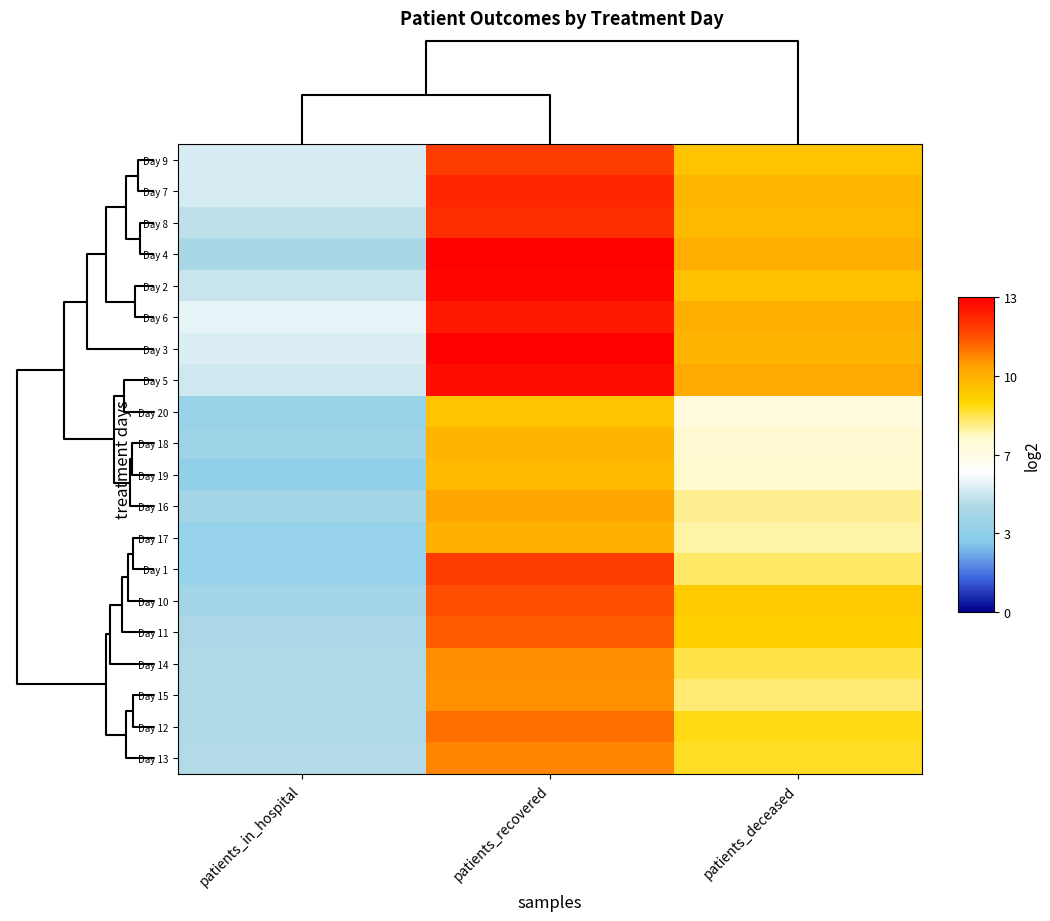

At which category is the sum across all series the highest?

patients_recovered